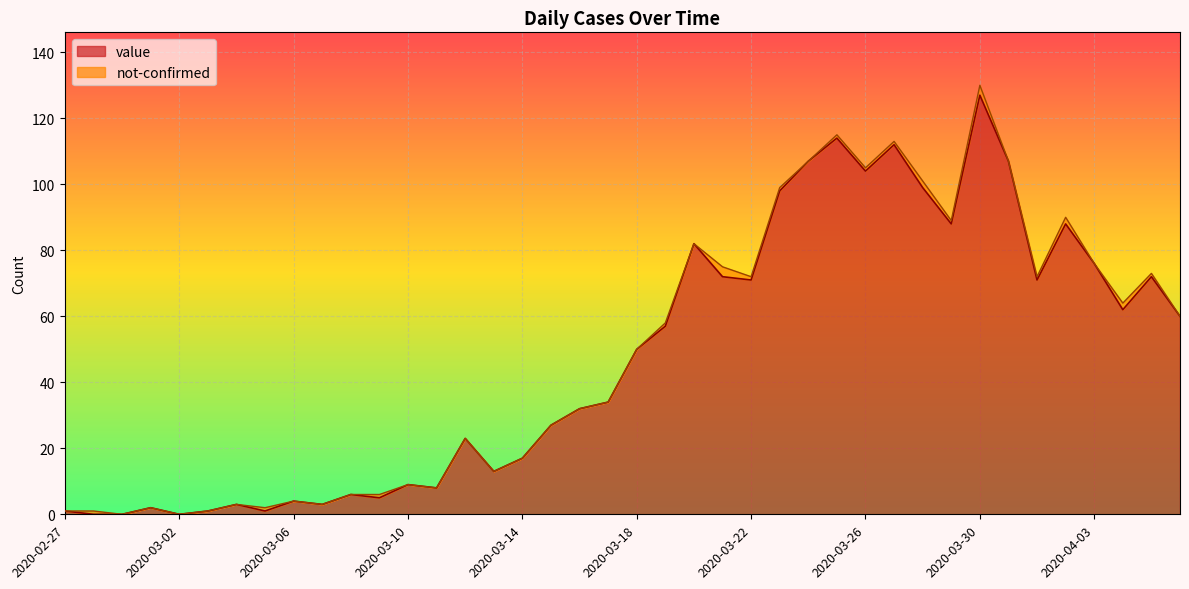

Does the chart display data point markers on the line(s)?

No